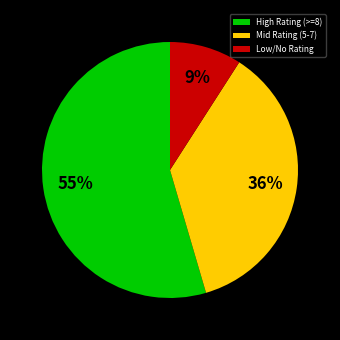

Rank the categories by value from highest to lowest.

High Rating (>=8), Mid Rating (5-7), Low/No Rating